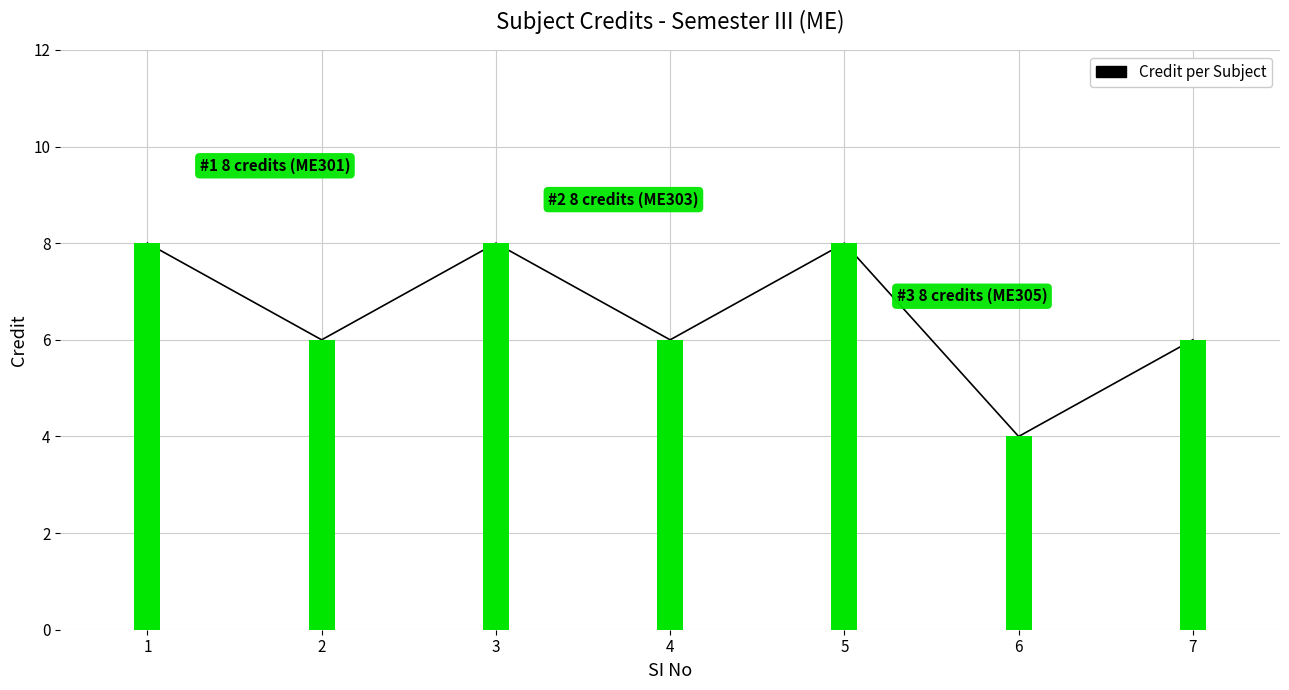

Count the number of categories in the chart.

7